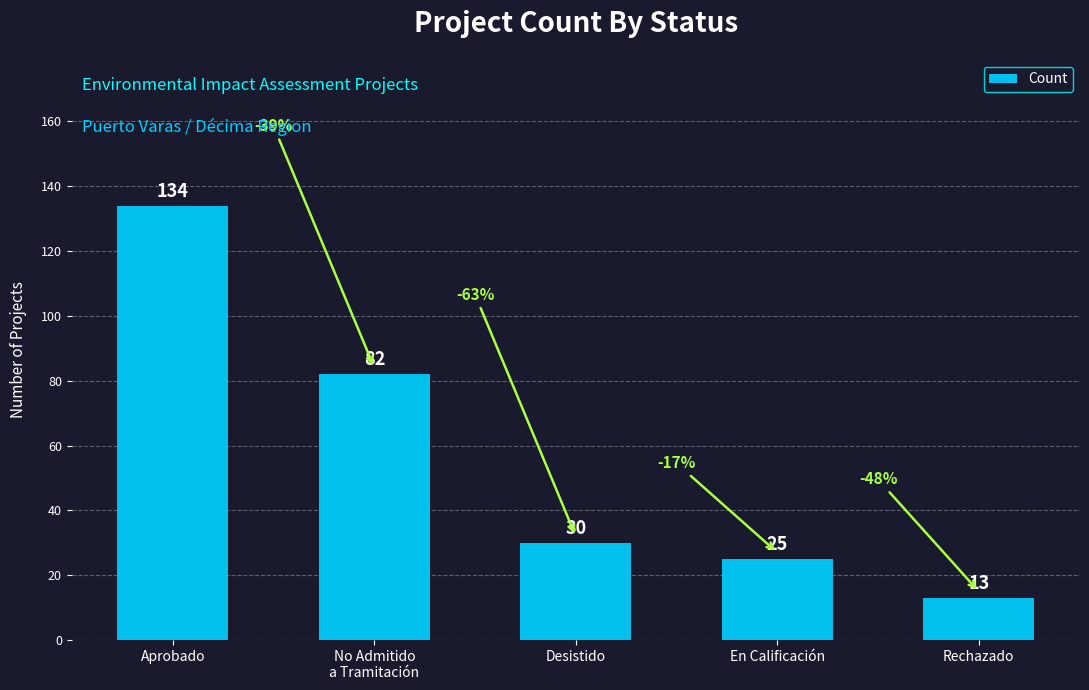

What position from the left is En Calificación?

4